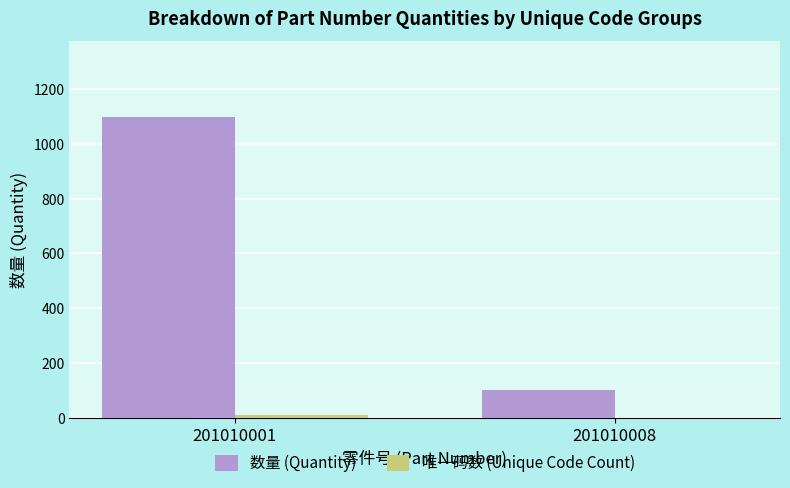

At which category is the sum across all series the highest?

201010001